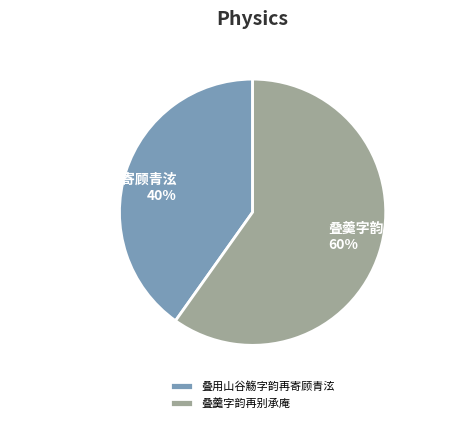

To the nearest percent, what is the combined percentage of 叠用山谷觞字韵再寄顾青泫 and 叠羹字韵再别承庵?

100%